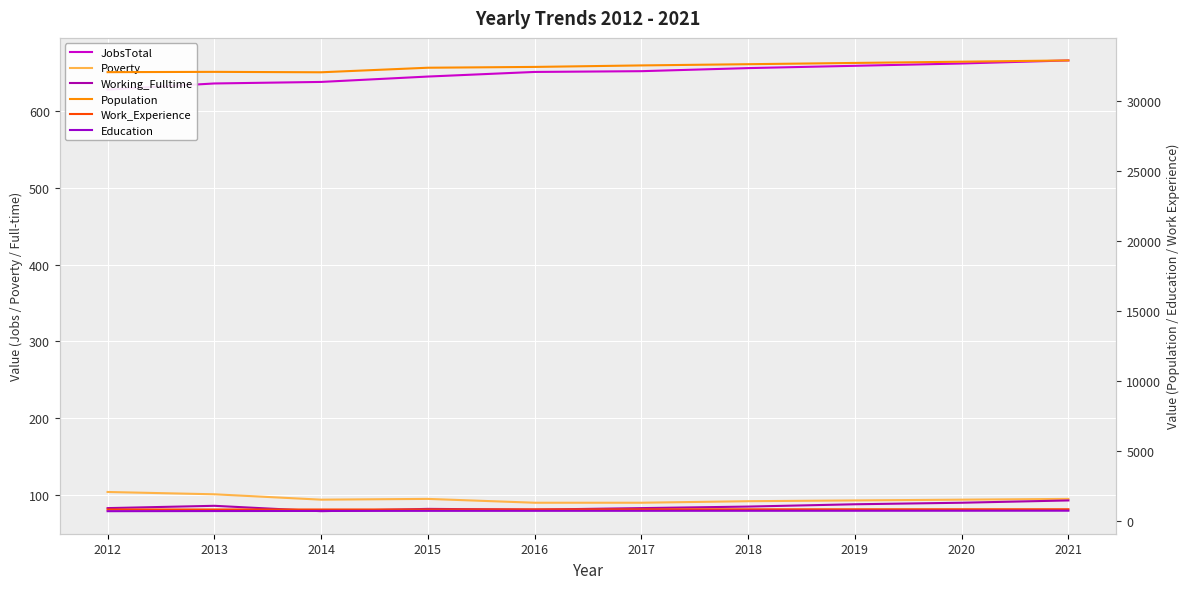

True or false: Education and Working_Fulltime cross at least once.

False